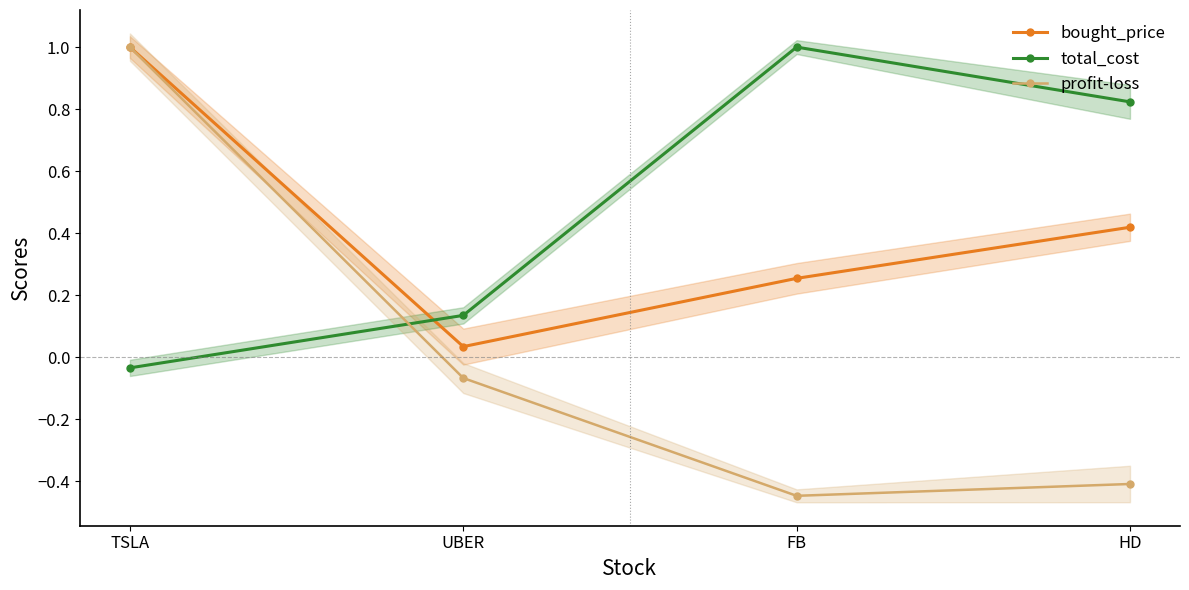

Where is the first local maximum for total_cost?

FB